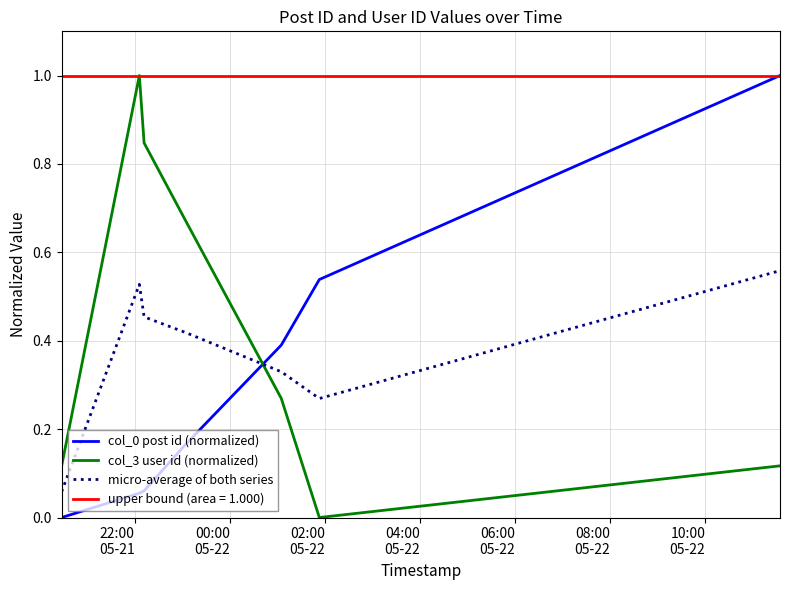

True or false: col_3 user id (normalized) and micro-average of both series cross at least once.

True